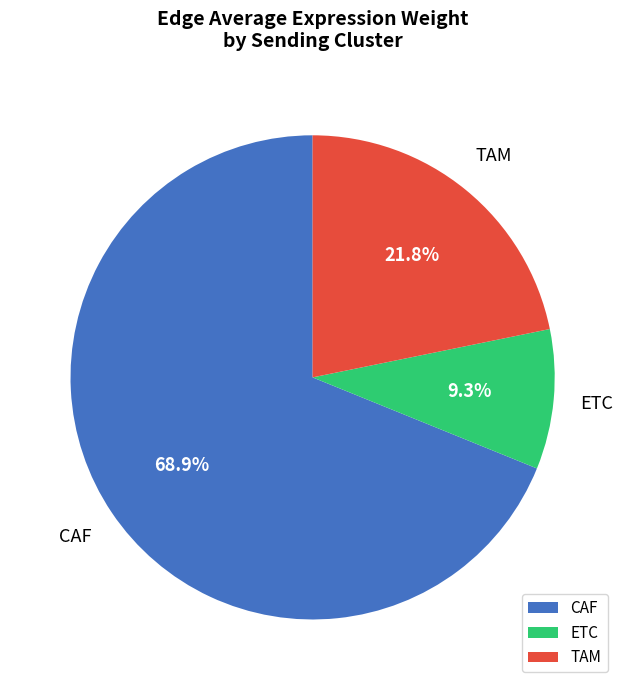

Count the number of slices in the pie.

3